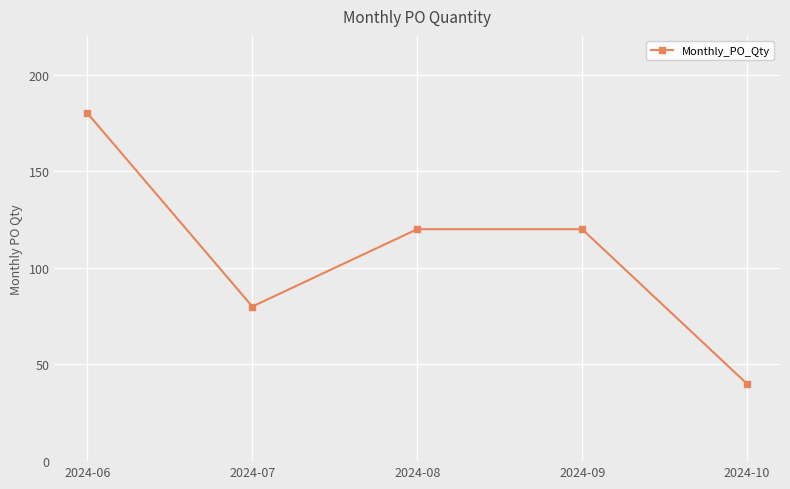

At which category does the data reach its first local valley?

2024-07